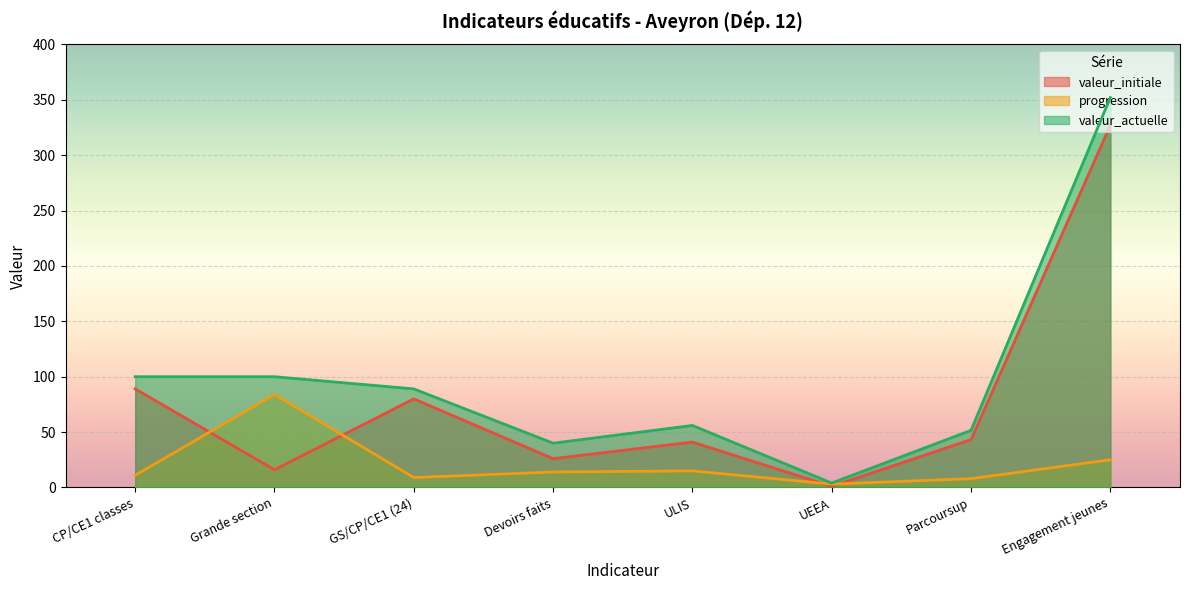

Where is the first local maximum for valeur_actuelle?

ULIS